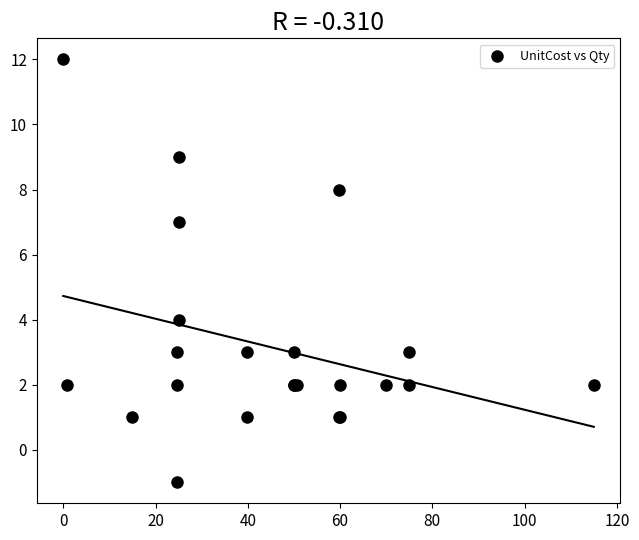

What Y value in the scatter plot is closest to 5?

4